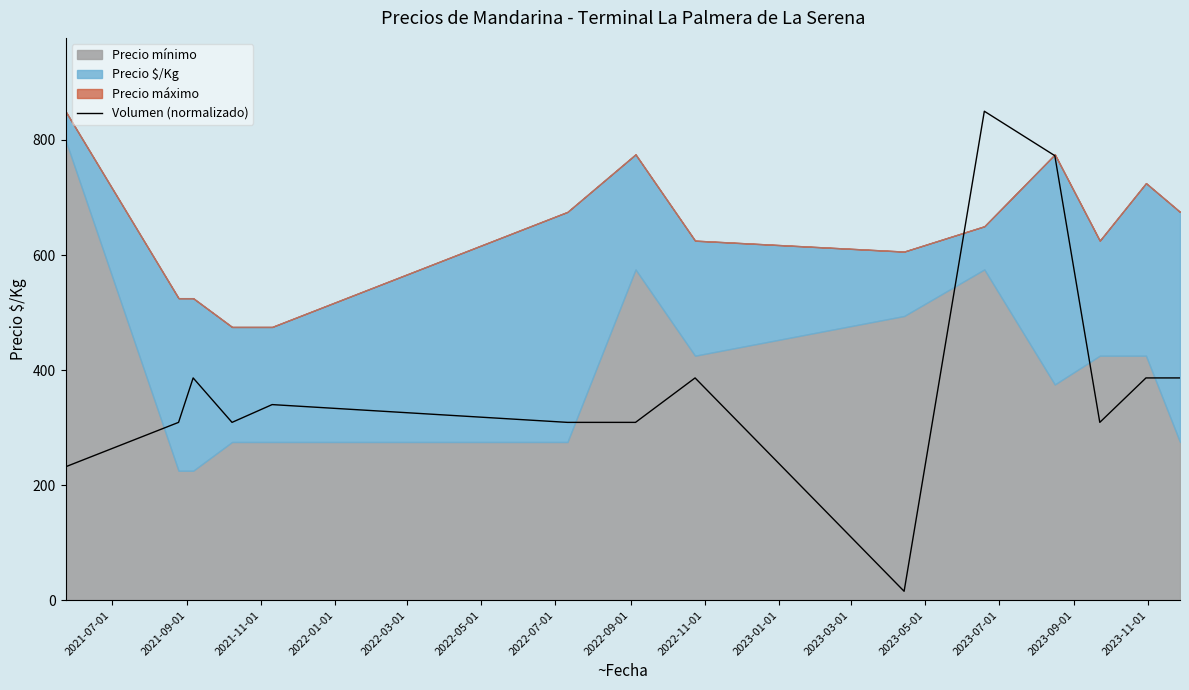

What is the highest value of the Volumen (normalizado) series?

850.0